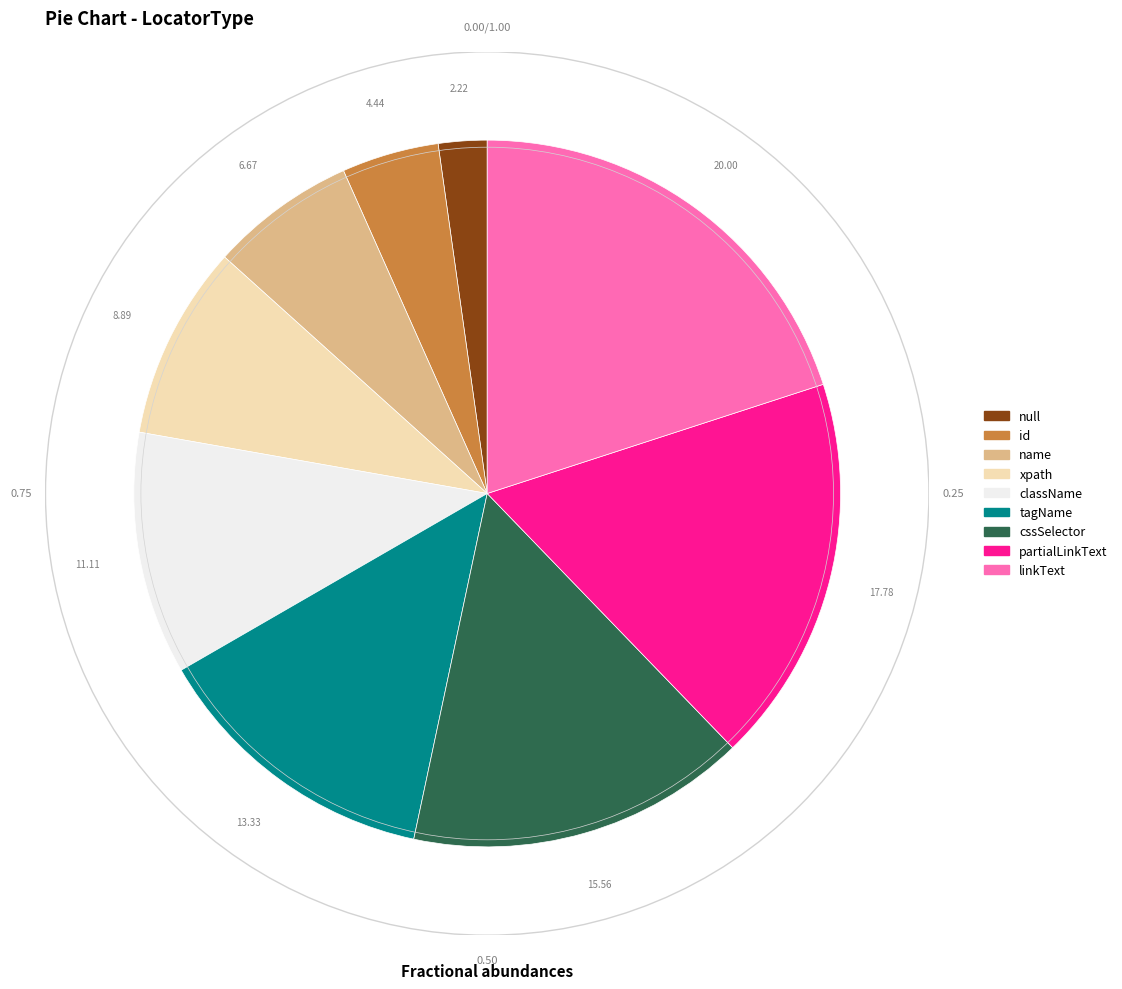

Combined, do partialLinkText and linkText account for over 50%?

No